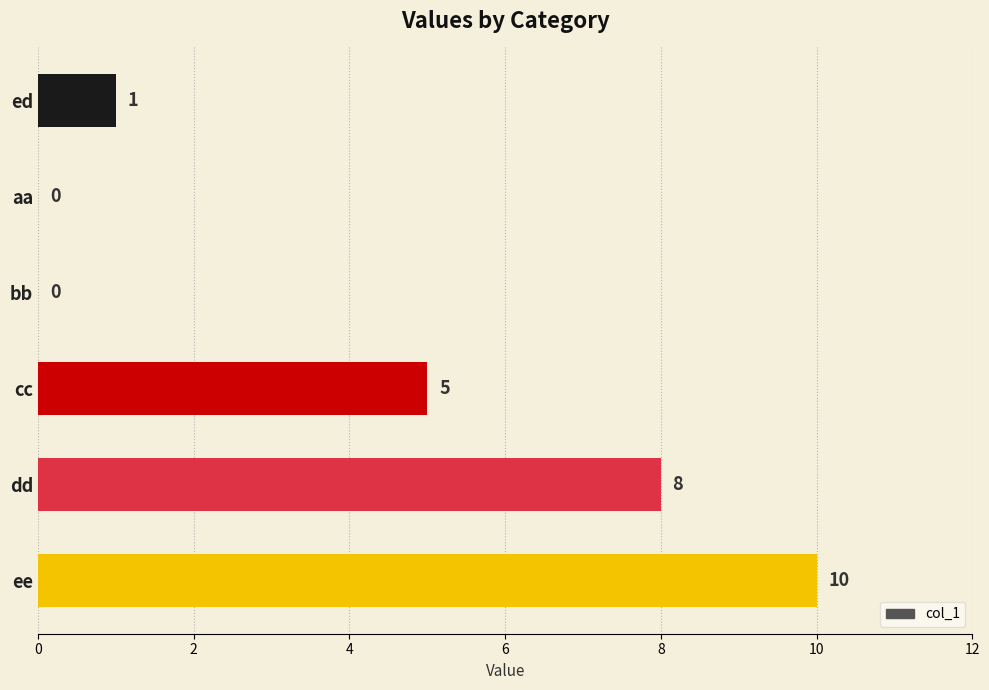

True or false: the data shows 5 at bb.

False